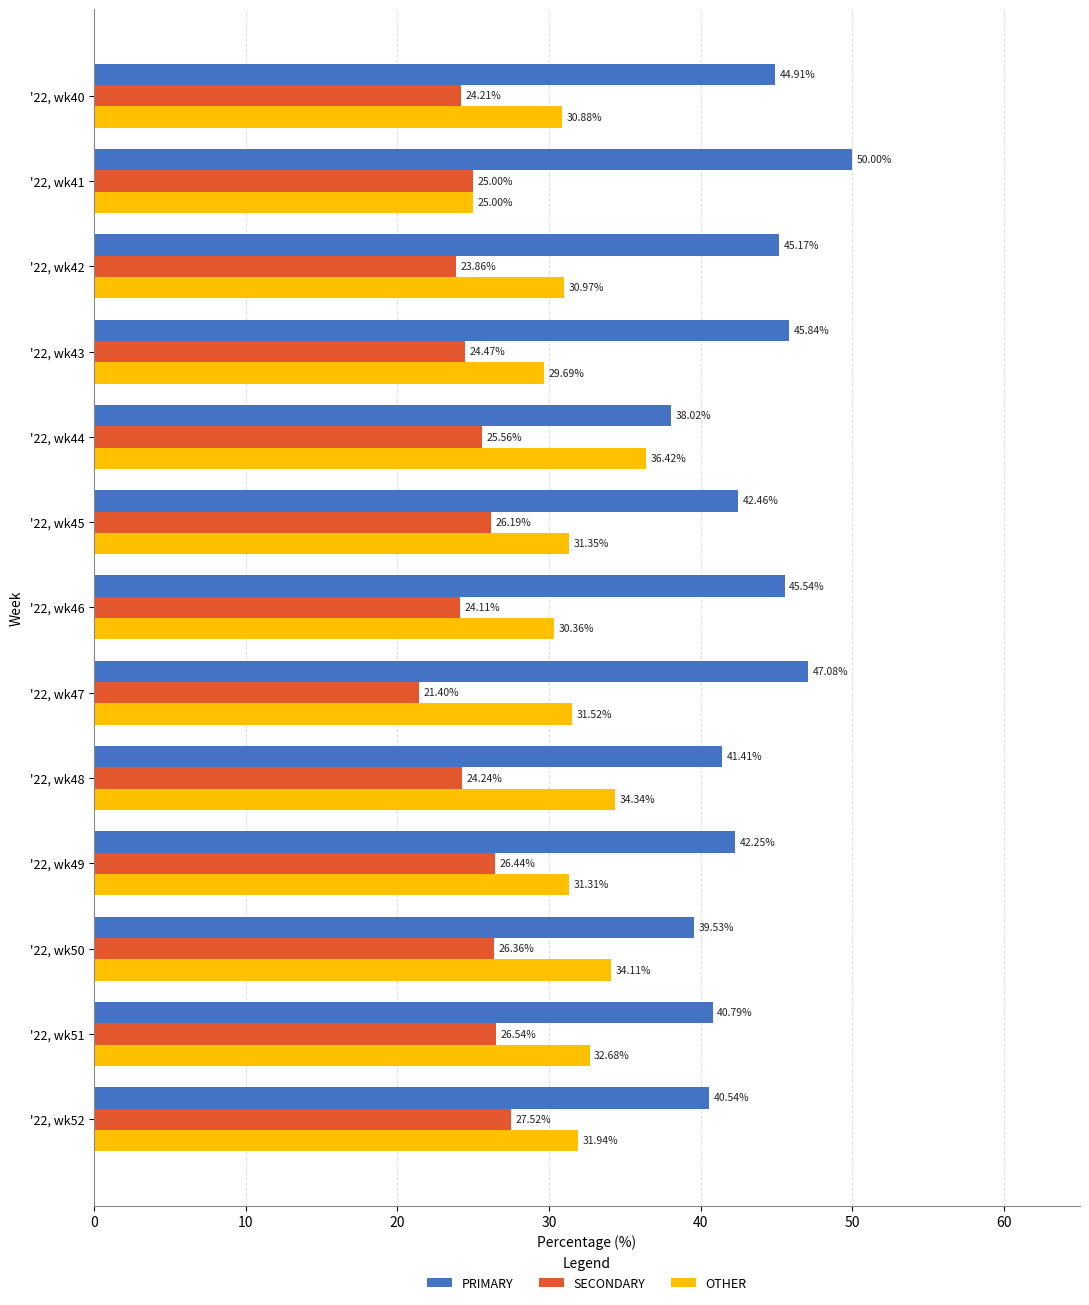

What is the difference between the second highest and minimum values in the PRIMARY series?

9.1